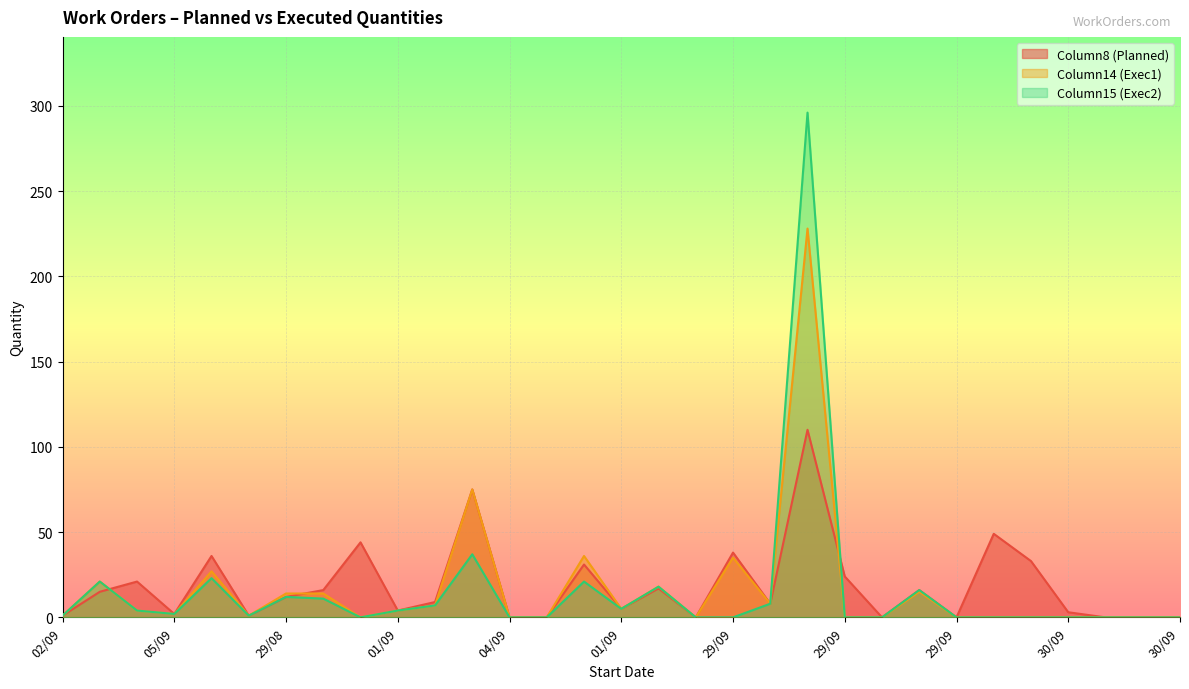

How many lines are shown in the chart?

3